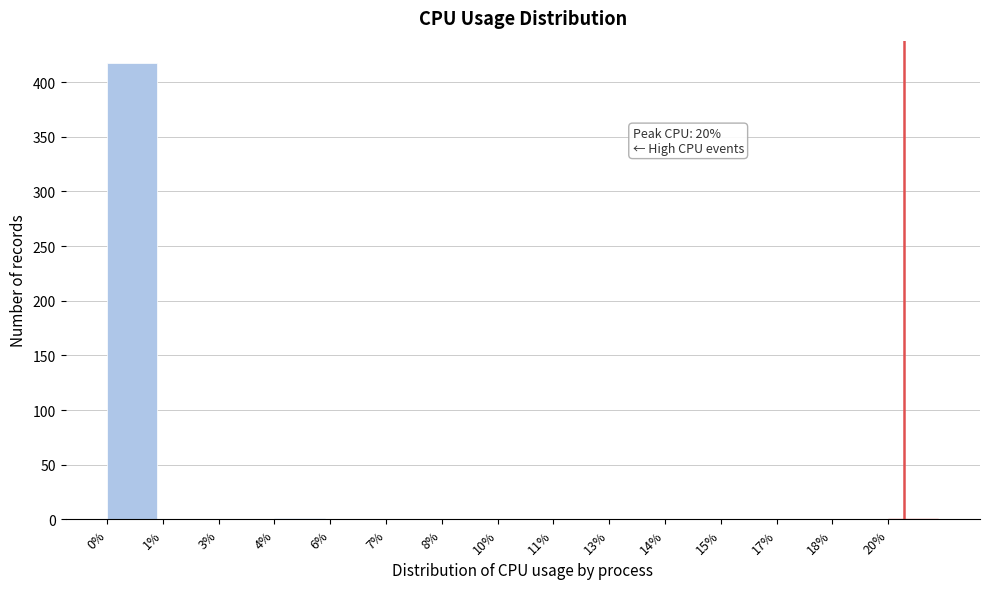

True or false: the data shows 1 at 20%.

True